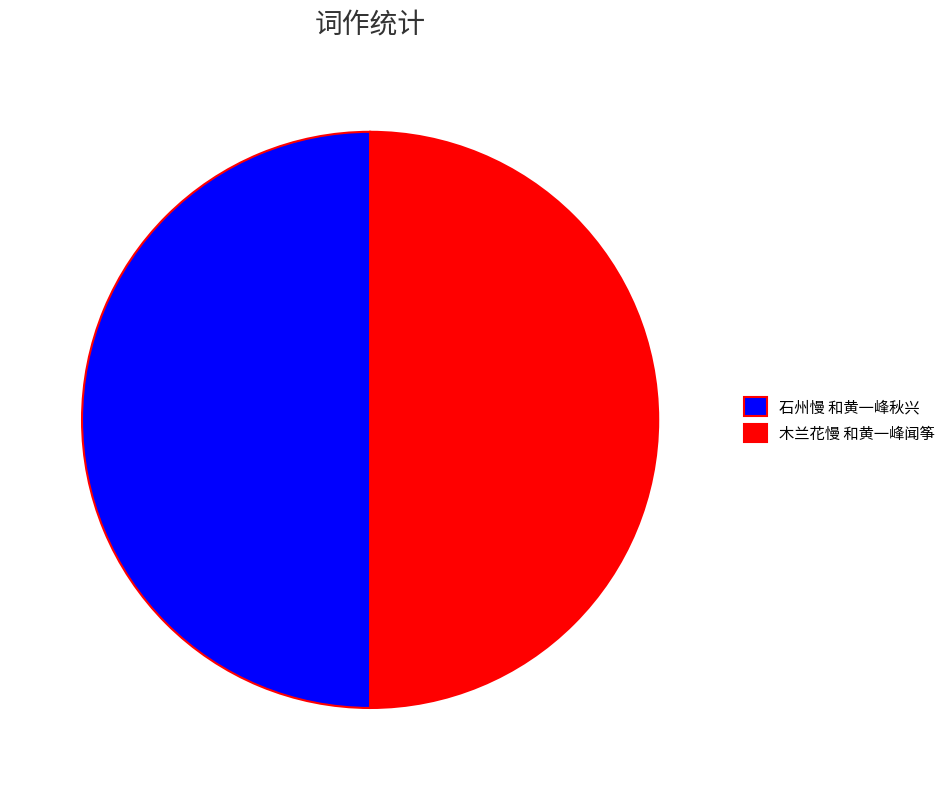

Approximately how many times larger is the value at 石州慢 和黄一峰秋兴 compared to 木兰花慢 和黄一峰闻筝?

1.0